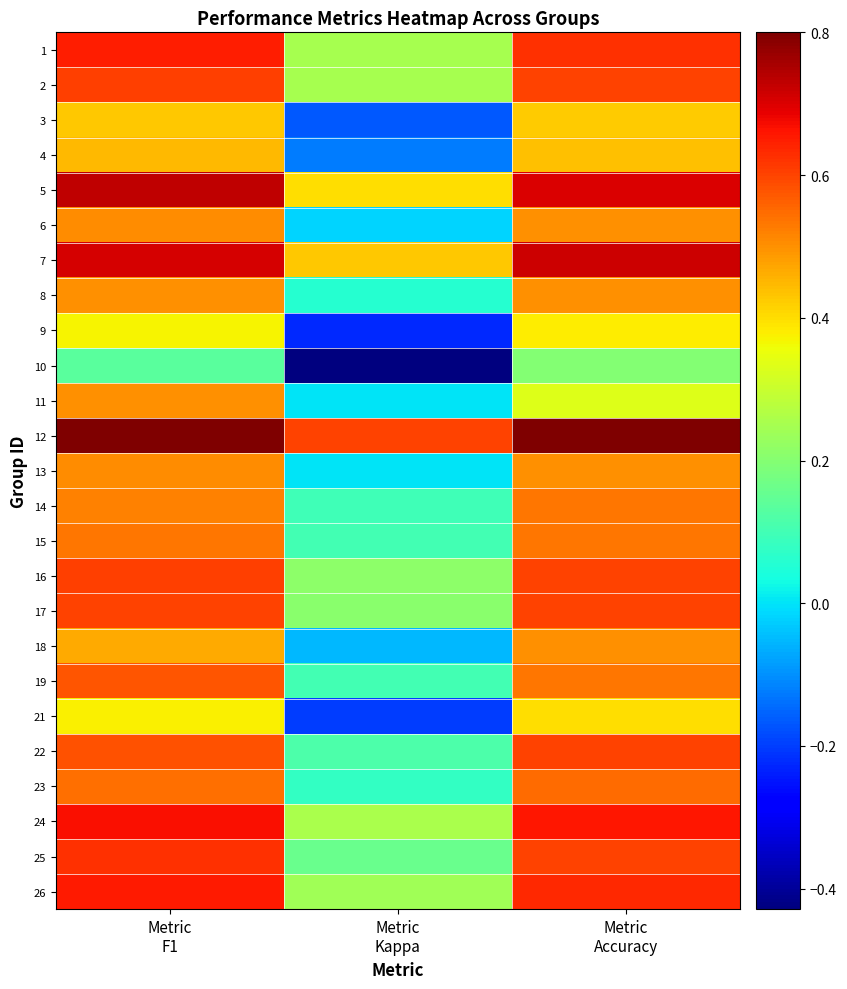

Reading left to right, what are all the values shown in this chart?

1: Metric
F1=0.6	Metric
Kappa=0.2	Metric
Accuracy=0.6
2: Metric
F1=0.6	Metric
Kappa=0.2	Metric
Accuracy=0.6
3: Metric
F1=0.4	Metric
Kappa=-0.2	Metric
Accuracy=0.4
4: Metric
F1=0.4	Metric
Kappa=-0.1	Metric
Accuracy=0.4
5: Metric
F1=0.7	Metric
Kappa=0.4	Metric
Accuracy=0.7
6: Metric
F1=0.5	Metric
Kappa=-0.0	Metric
Accuracy=0.5
7: Metric
F1=0.7	Metric
Kappa=0.4	Metric
Accuracy=0.7
8: Metric
F1=0.5	Metric
Kappa=0.1	Metric
Accuracy=0.5
9: Metric
F1=0.4	Metric
Kappa=-0.2	Metric
Accuracy=0.4
10: Metric
F1=0.1	Metric
Kappa=-0.4	Metric
Accuracy=0.2
11: Metric
F1=0.5	Metric
Kappa=0.0	Metric
Accuracy=0.3
12: Metric
F1=0.8	Metric
Kappa=0.6	Metric
Accuracy=0.8
13: Metric
F1=0.5	Metric
Kappa=0.0	Metric
Accuracy=0.5
14: Metric
F1=0.5	Metric
Kappa=0.1	Metric
Accuracy=0.5
15: Metric
F1=0.5	Metric
Kappa=0.1	Metric
Accuracy=0.5
16: Metric
F1=0.6	Metric
Kappa=0.2	Metric
Accuracy=0.6
17: Metric
F1=0.6	Metric
Kappa=0.2	Metric
Accuracy=0.6
18: Metric
F1=0.5	Metric
Kappa=-0.1	Metric
Accuracy=0.5
19: Metric
F1=0.6	Metric
Kappa=0.1	Metric
Accuracy=0.5
21: Metric
F1=0.4	Metric
Kappa=-0.2	Metric
Accuracy=0.4
22: Metric
F1=0.6	Metric
Kappa=0.1	Metric
Accuracy=0.6
23: Metric
F1=0.5	Metric
Kappa=0.1	Metric
Accuracy=0.5
24: Metric
F1=0.7	Metric
Kappa=0.3	Metric
Accuracy=0.7
25: Metric
F1=0.6	Metric
Kappa=0.2	Metric
Accuracy=0.6
26: Metric
F1=0.7	Metric
Kappa=0.2	Metric
Accuracy=0.6